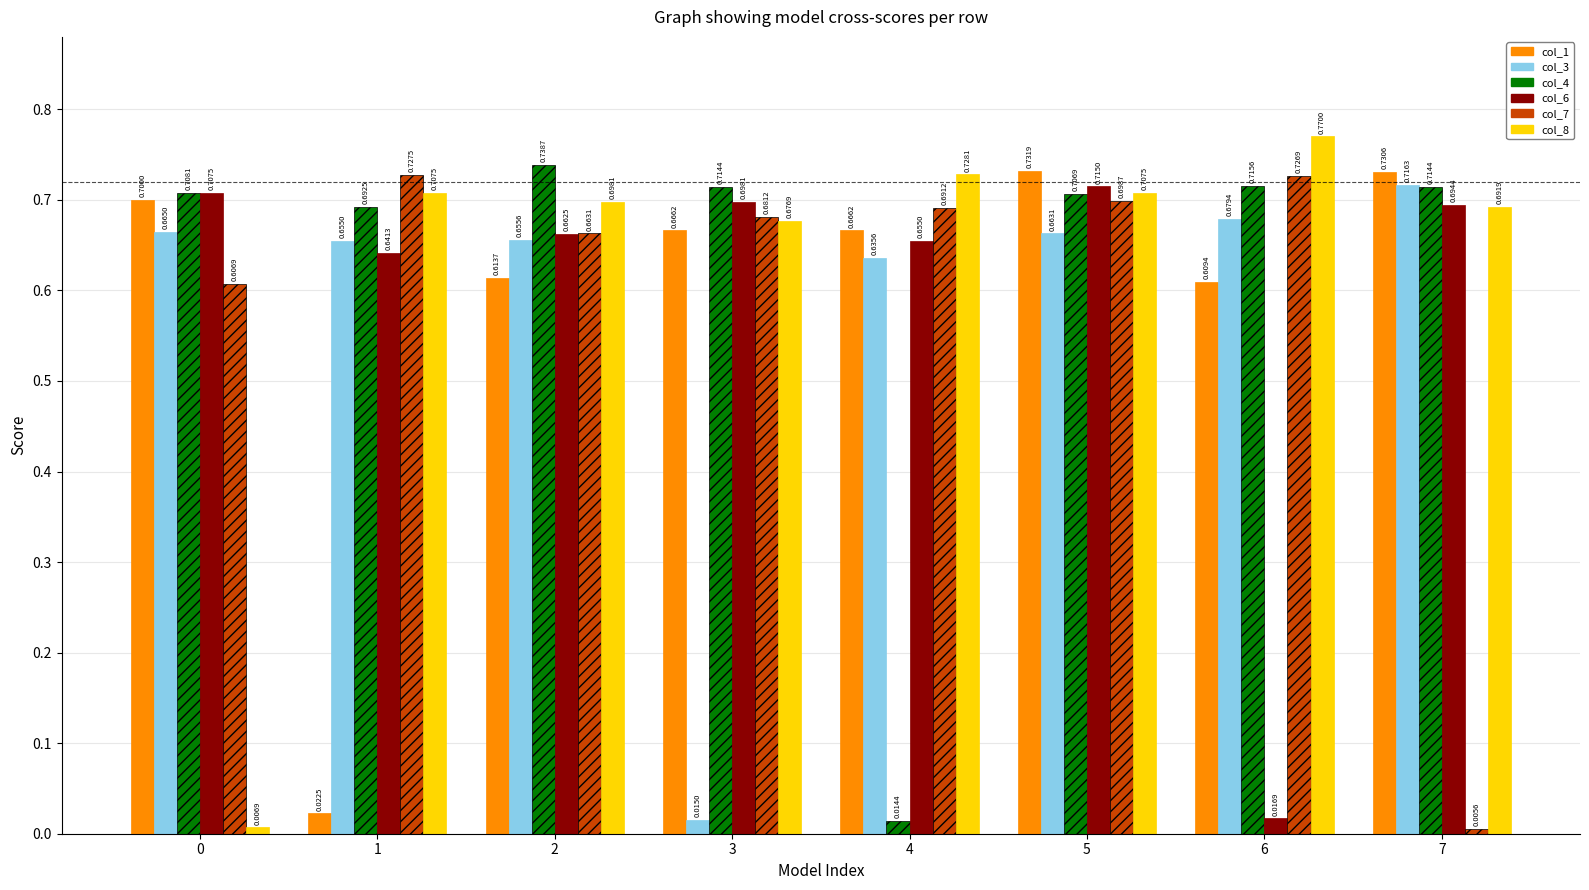

What is the difference between the maximum and minimum values in the col_3 series?

0.7